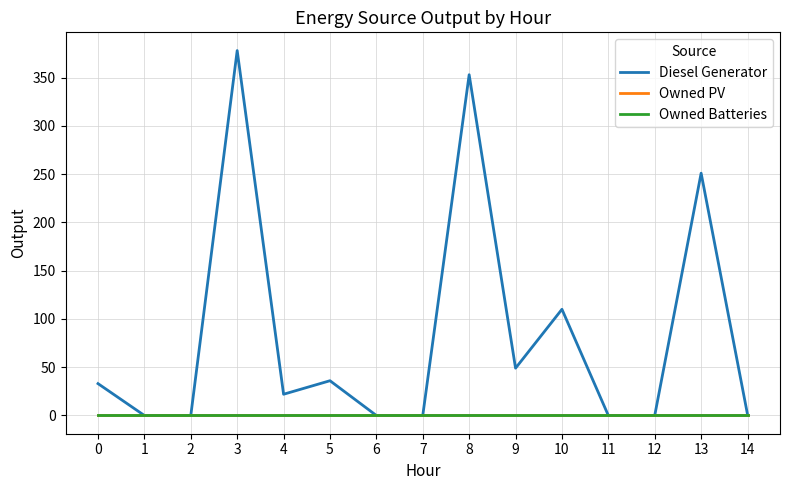

Rank the series at 0 from highest to lowest value.

Diesel Generator, Owned PV, Owned Batteries